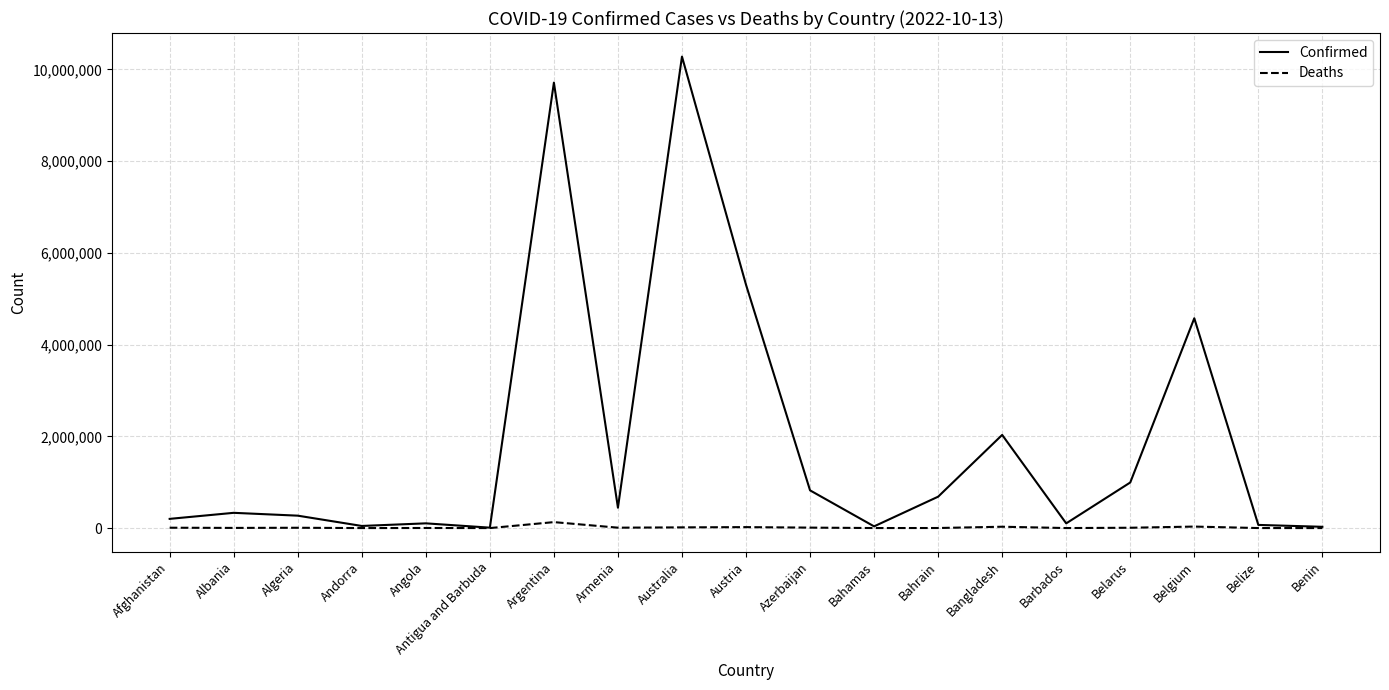

True or false: Confirmed has a value of 5306372 at Austria.

True